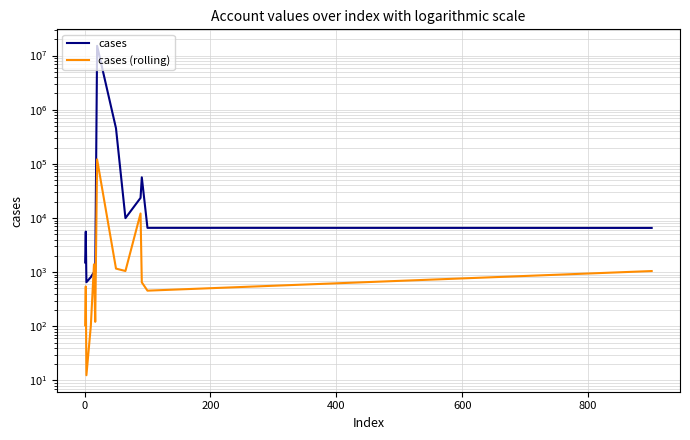

How many lines are shown in the chart?

2